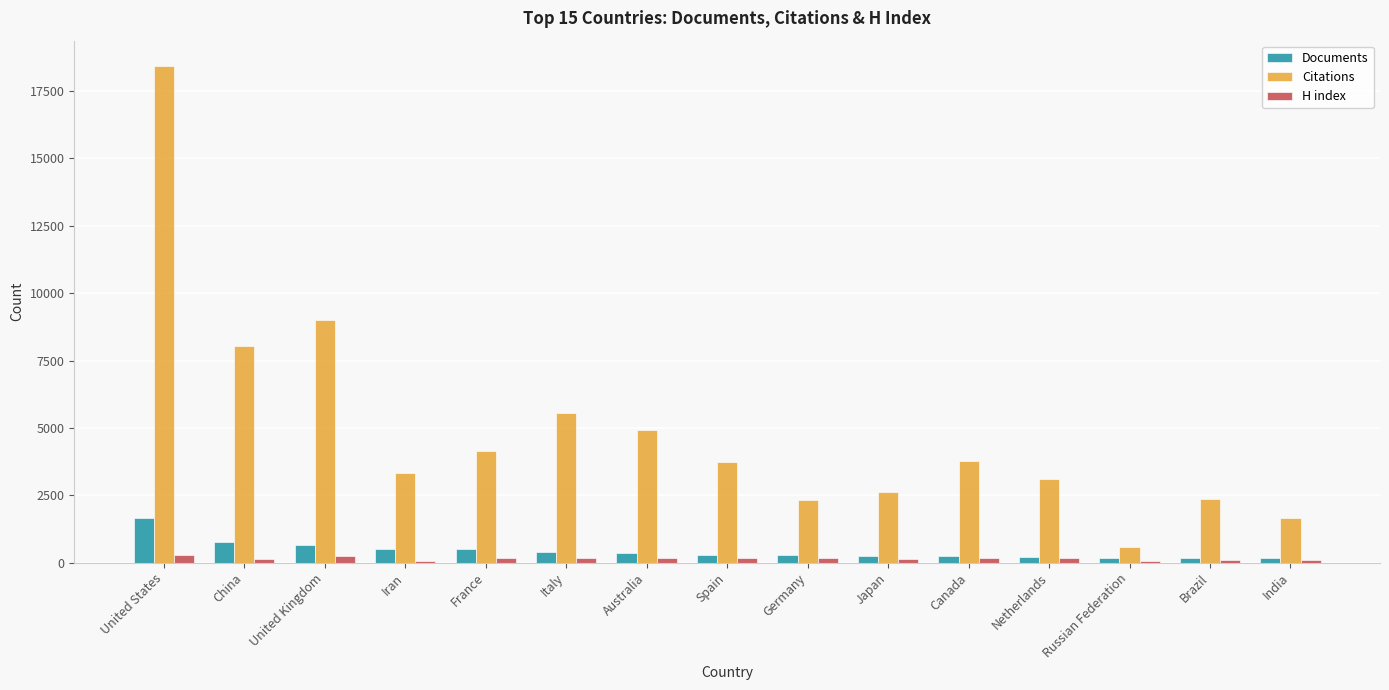

How many groups of bars are there?

15